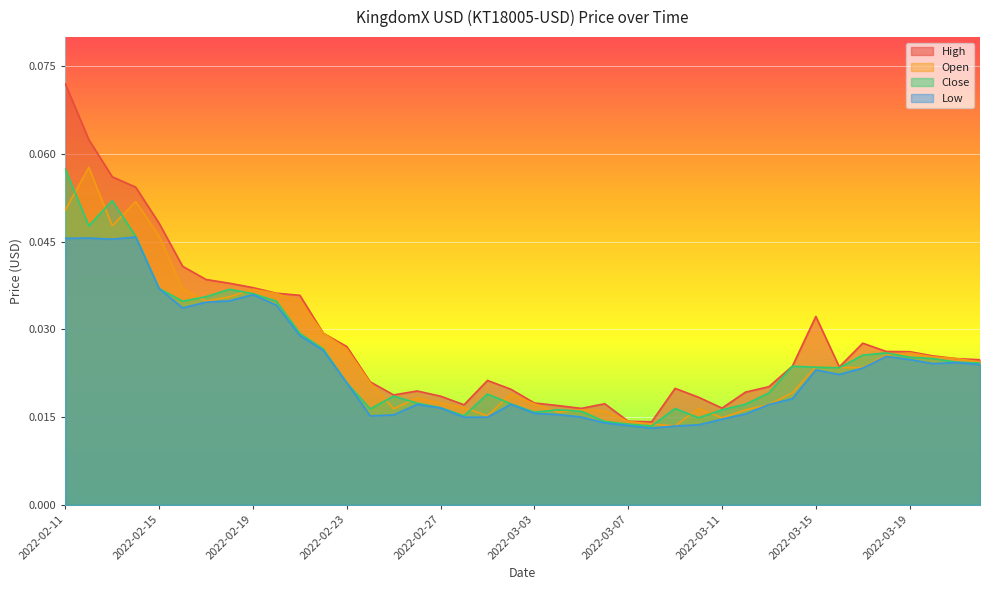

Which series has the largest total across all categories?

High